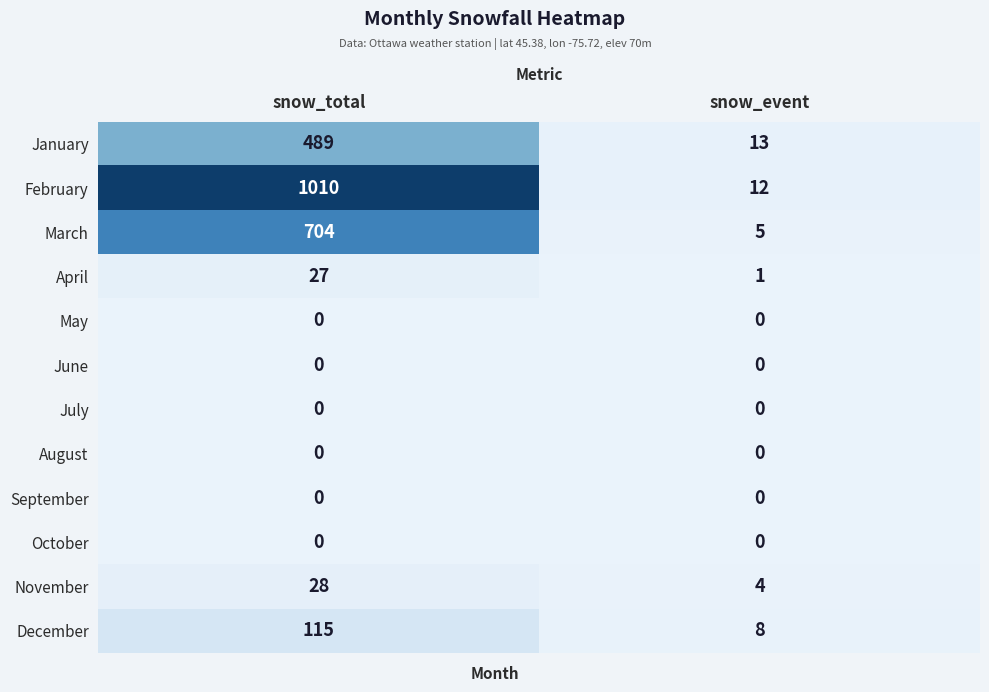

Which series has the largest total across all categories?

February